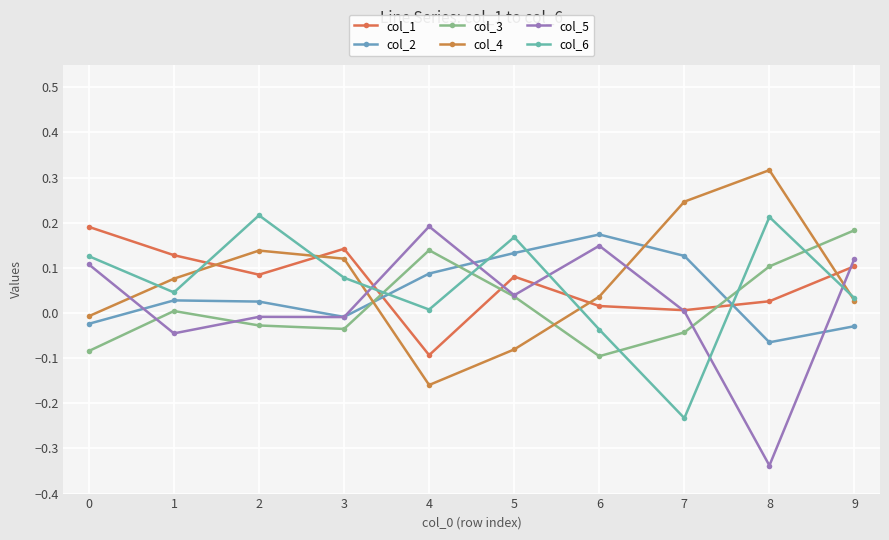

What is the total value across all series at 1?

0.2